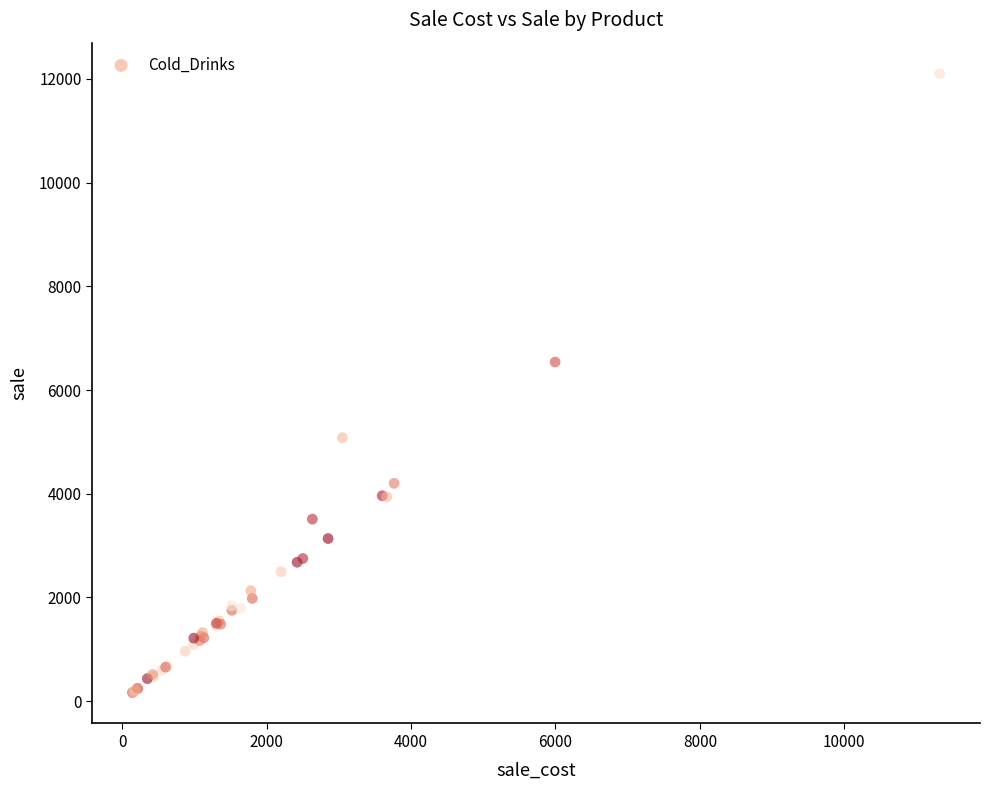

What Y value in the scatter plot is closest to 6134?

6540.0